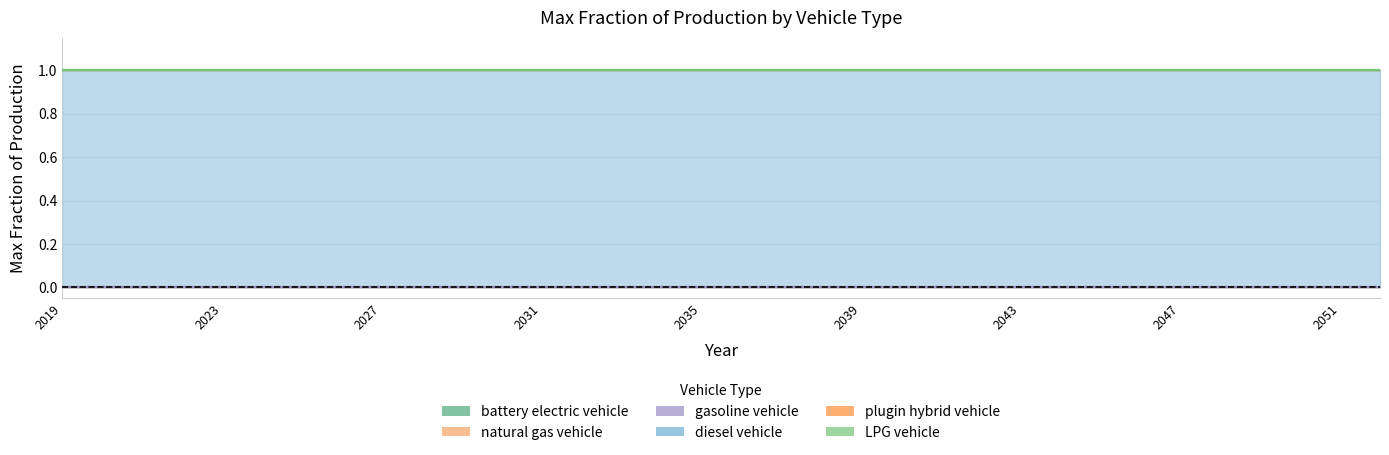

Which series has the largest total across all categories?

diesel vehicle